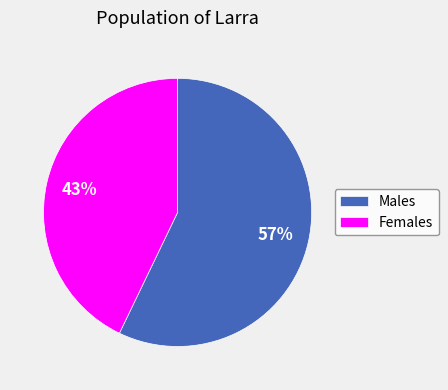

How many segments does this pie chart have?

2